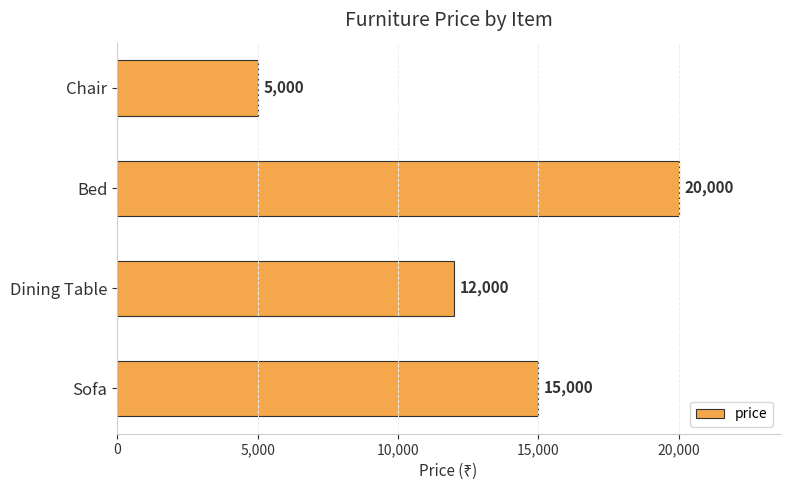

Does the chart contain any negative values?

No